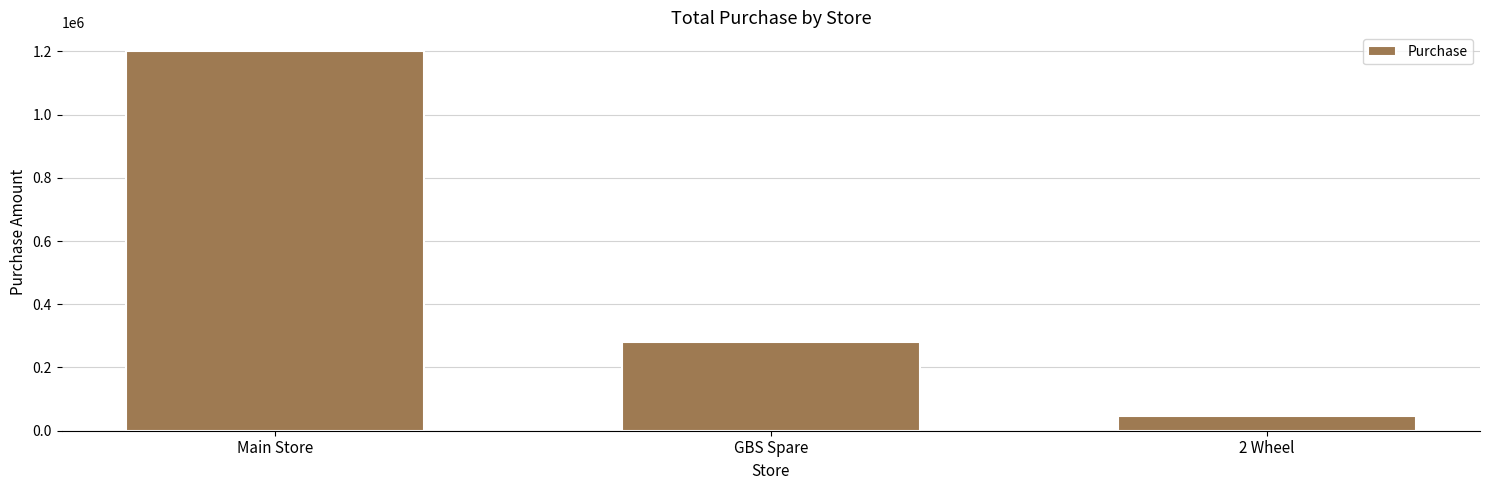

What is the greatest value displayed?

1200000